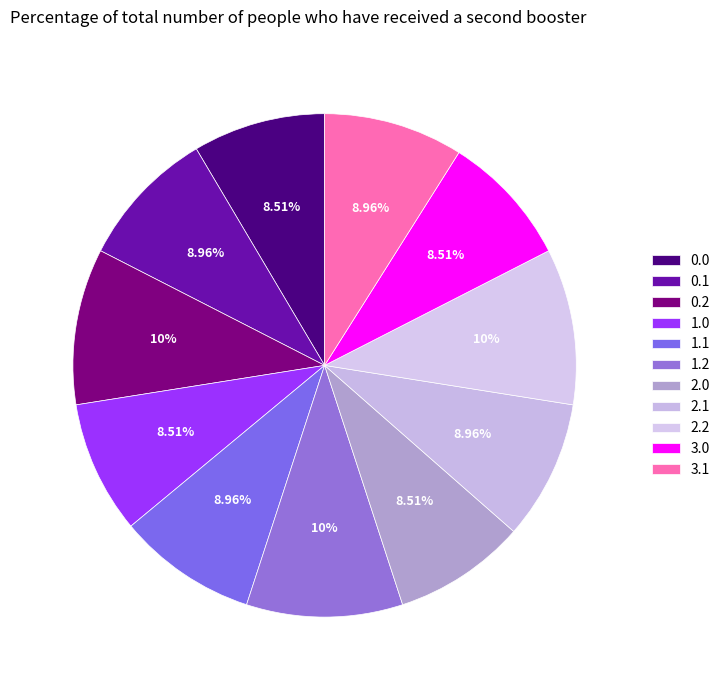

To the nearest percent, what is the average slice percentage?

9%